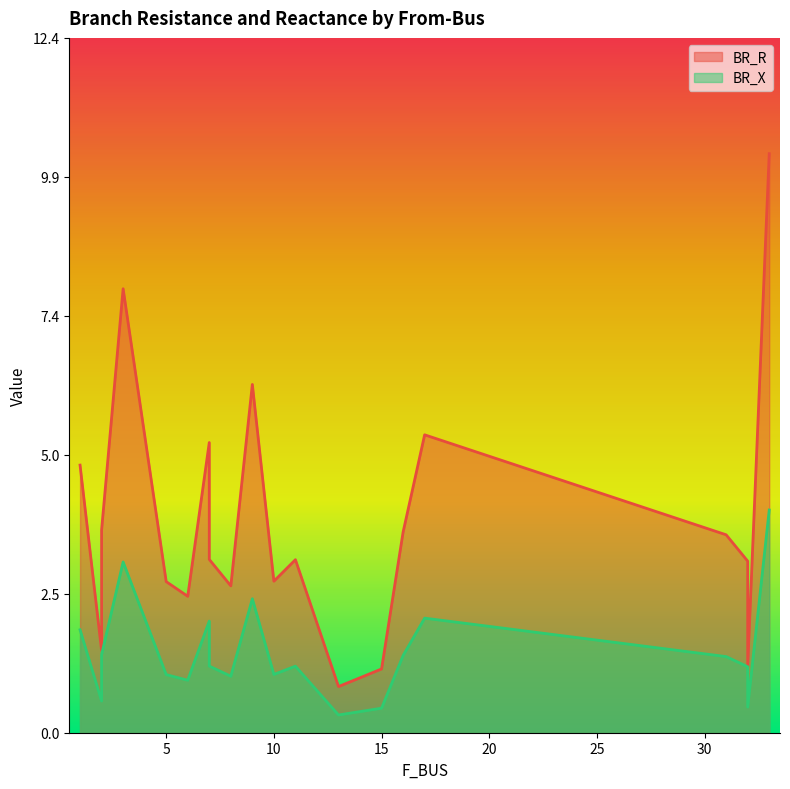

How many categories are shown in the chart?

20